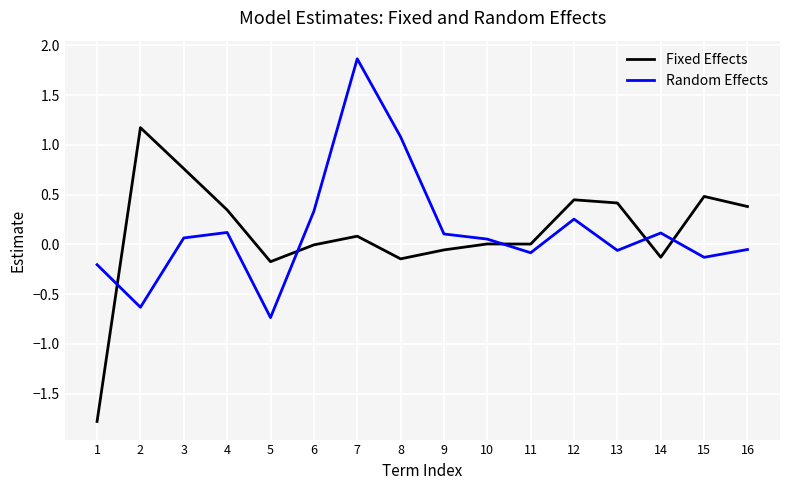

How many positive values does the Random Effects series have?

9